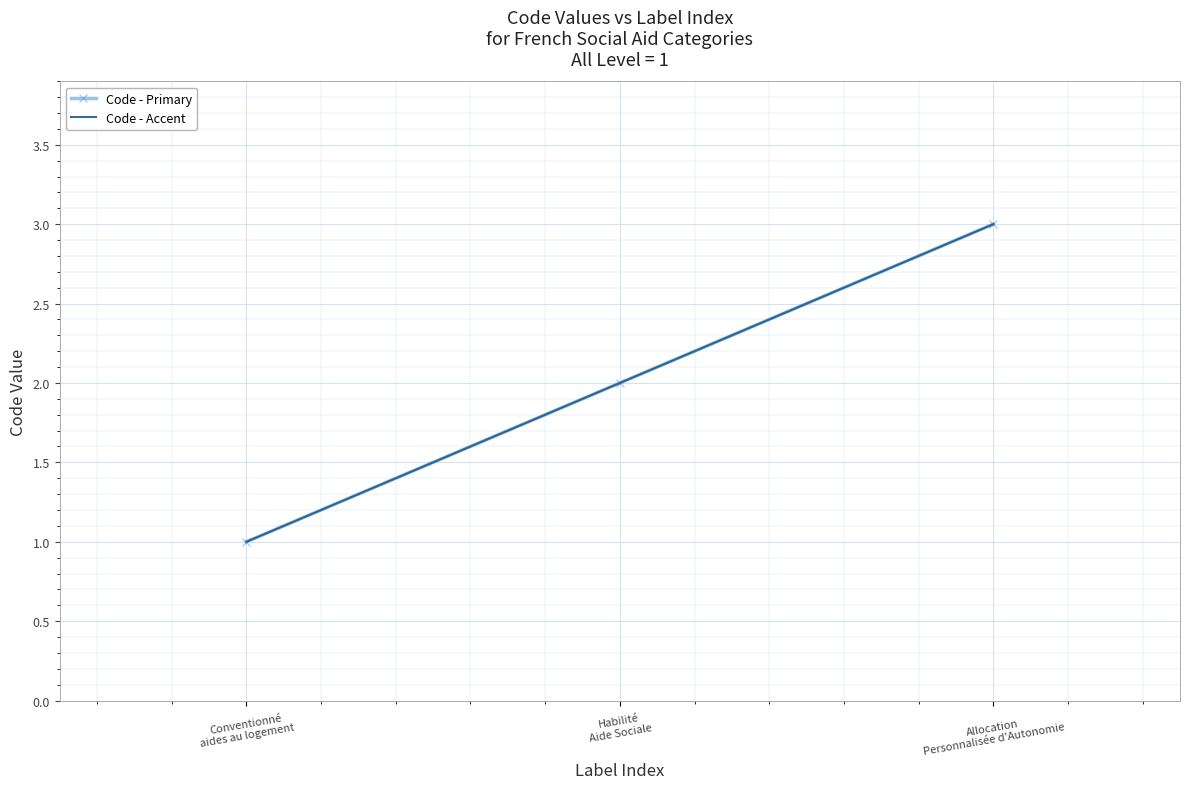

Reading left to right, transcribe all the data shown in this chart.

Code - Primary: Conventionné
aides au logement=1	Habilité
Aide Sociale=2	Allocation
Personnalisée d'Autonomie=3
Code - Accent: Conventionné
aides au logement=1	Habilité
Aide Sociale=2	Allocation
Personnalisée d'Autonomie=3